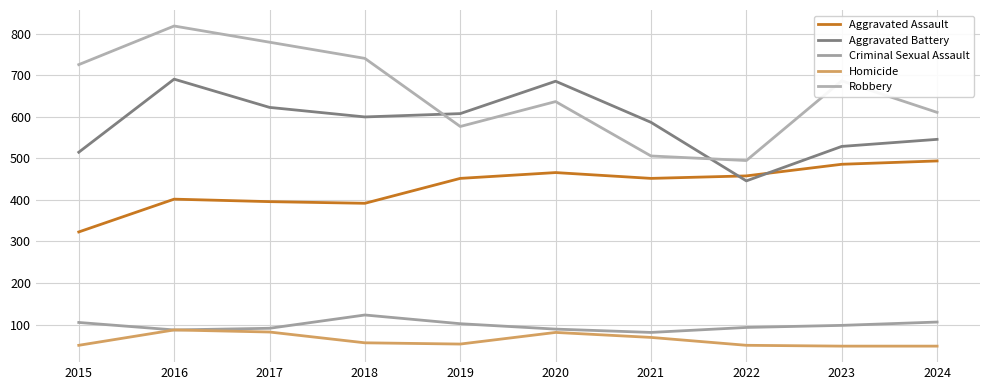

True or false: Robbery and Aggravated Battery intersect in this chart.

True